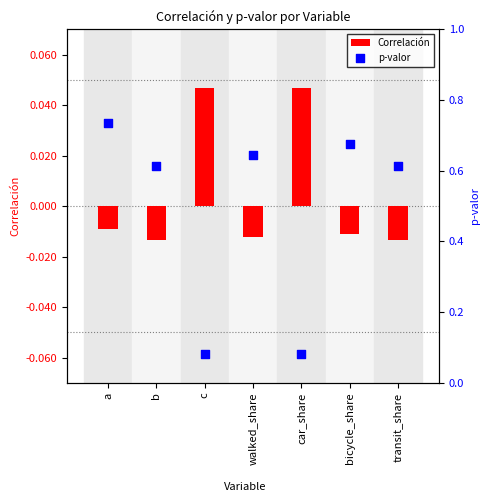

At which category is the sum across all series the highest?

a